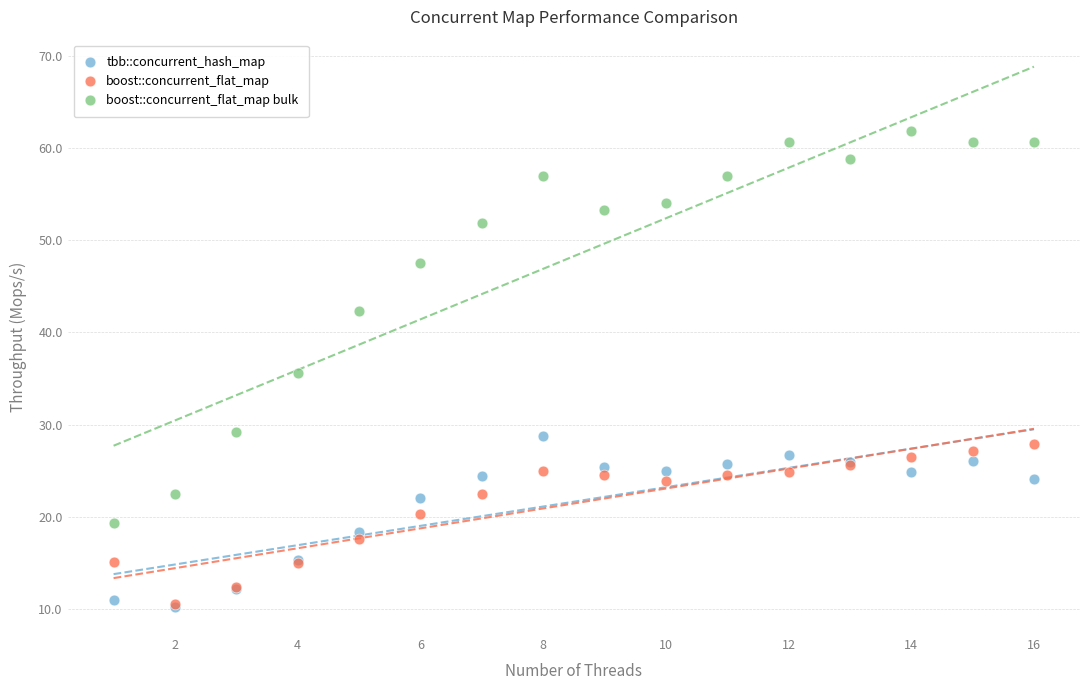

Which series reaches the maximum Y coordinate?

boost::concurrent_flat_map bulk